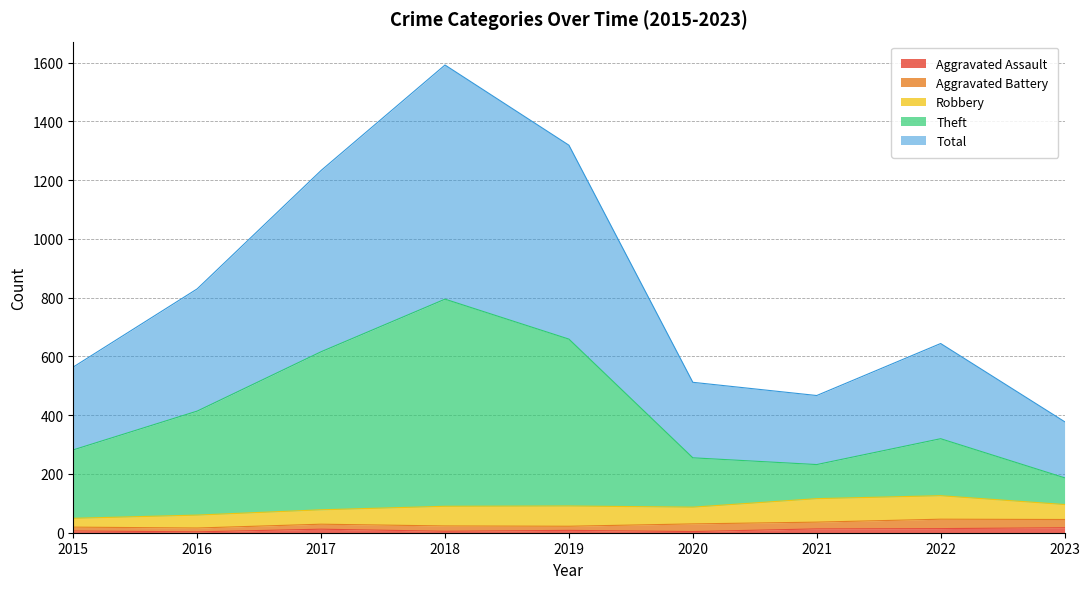

What is the smallest value displayed?

3